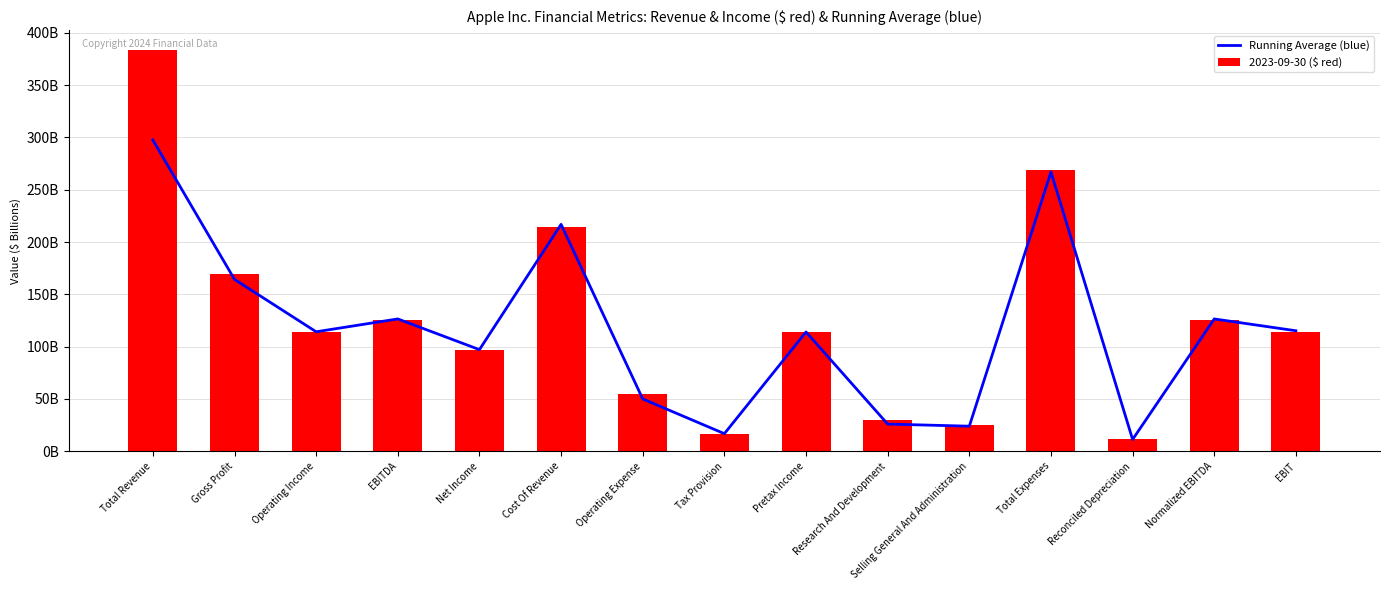

What are all the series names shown in the legend?

Running Average (blue), 2023-09-30 ($ red)